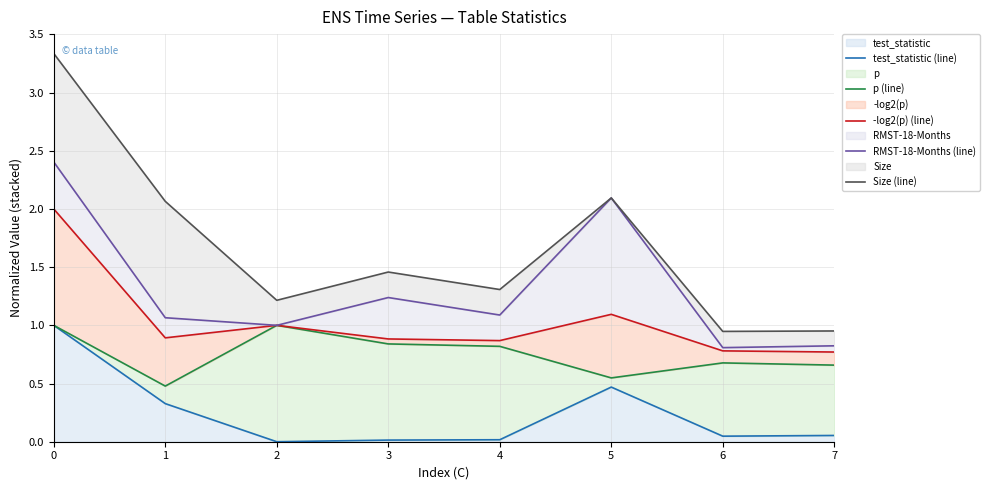

What is the sum of all Size (line) values?

13.4